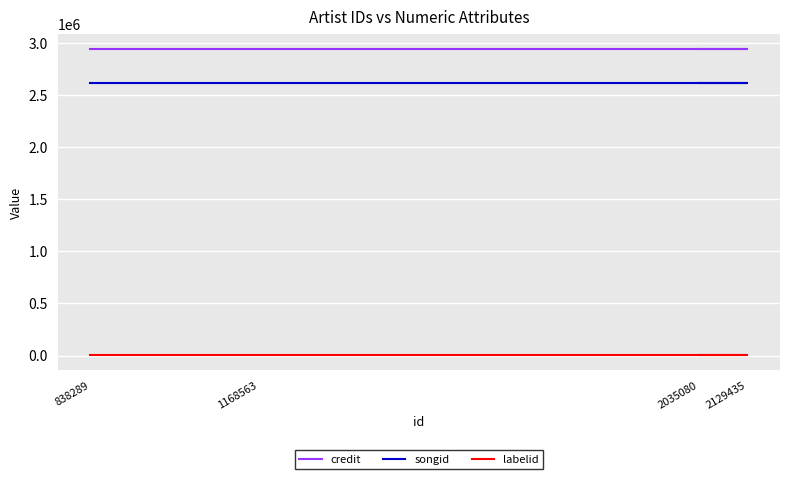

The value of songid at 1168563 is 2620992. True or false?

True